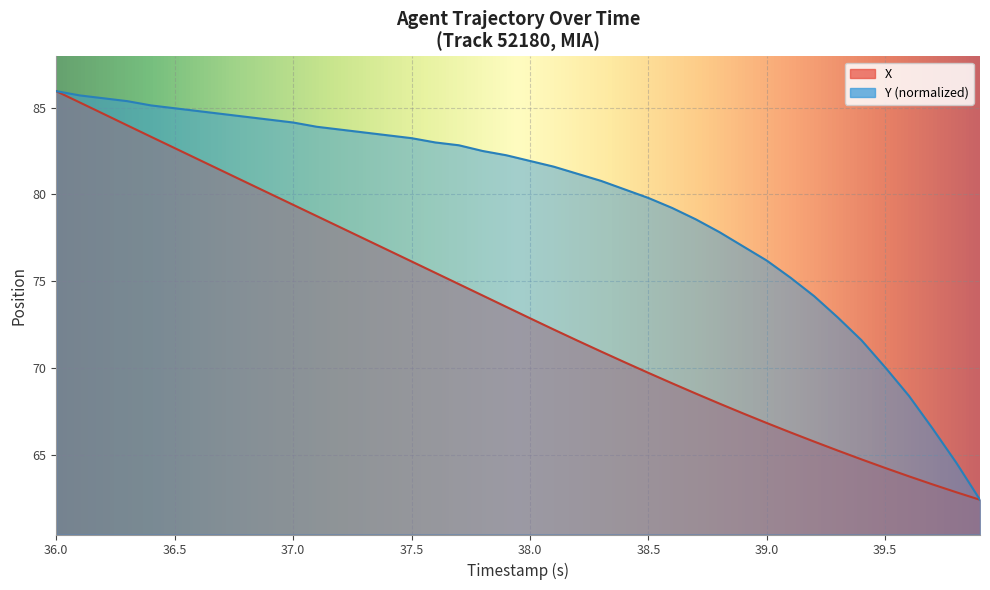

Rank the categories by Y value from lowest to highest.

39.9, 39.8, 39.7, 39.6, 39.5, 39.4, 39.3, 39.2, 39.1, 39.0, 38.9, 38.8, 38.7, 38.6, 38.5, 38.4, 38.3, 38.2, 38.1, 38.0, 37.9, 37.8, 37.7, 37.6, 37.5, 37.4, 37.3, 37.2, 37.1, 37.0, 36.9, 36.8, 36.7, 36.6, 36.5, 36.4, 36.3, 36.2, 36.1, 36.0